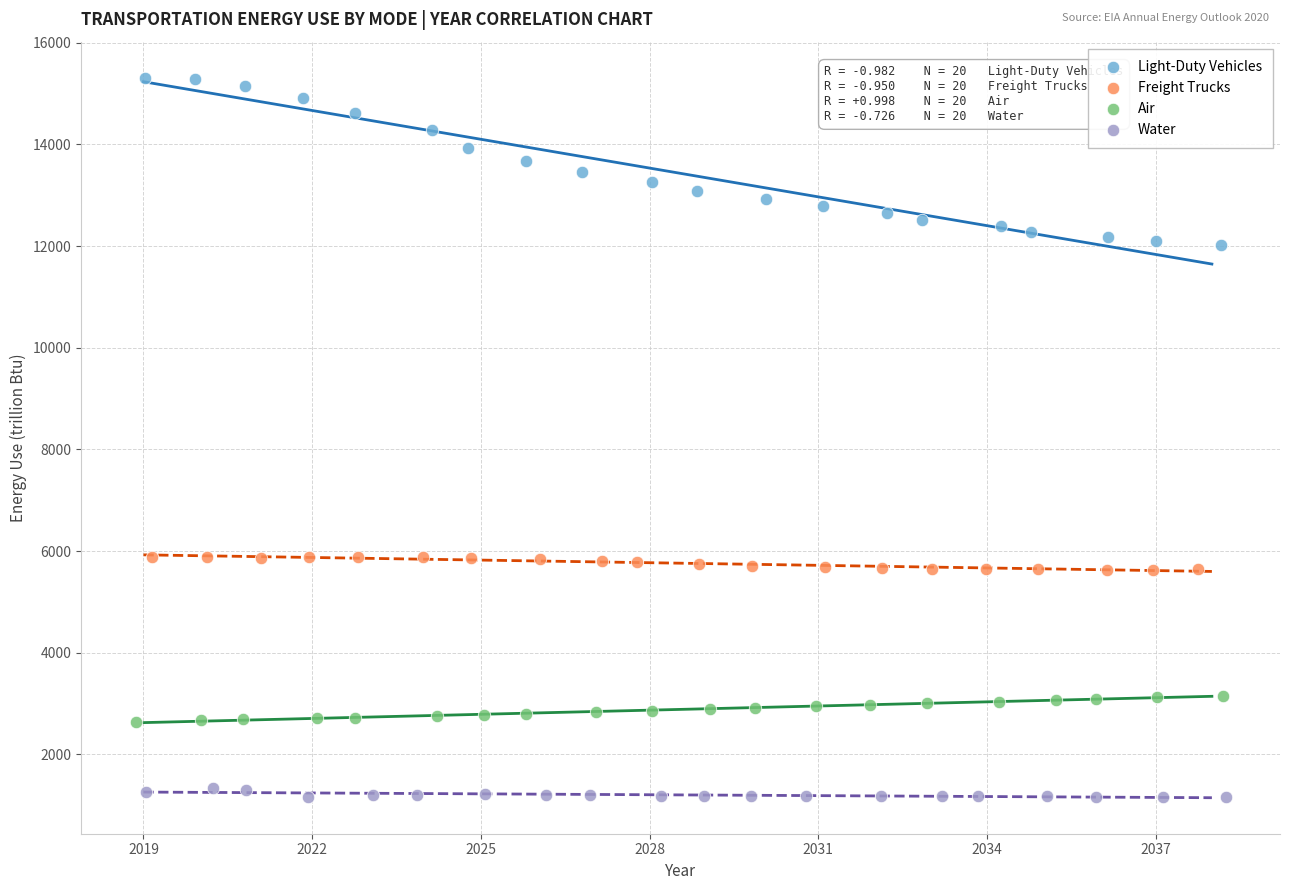

Which series contains the highest Y value?

Light-Duty Vehicles